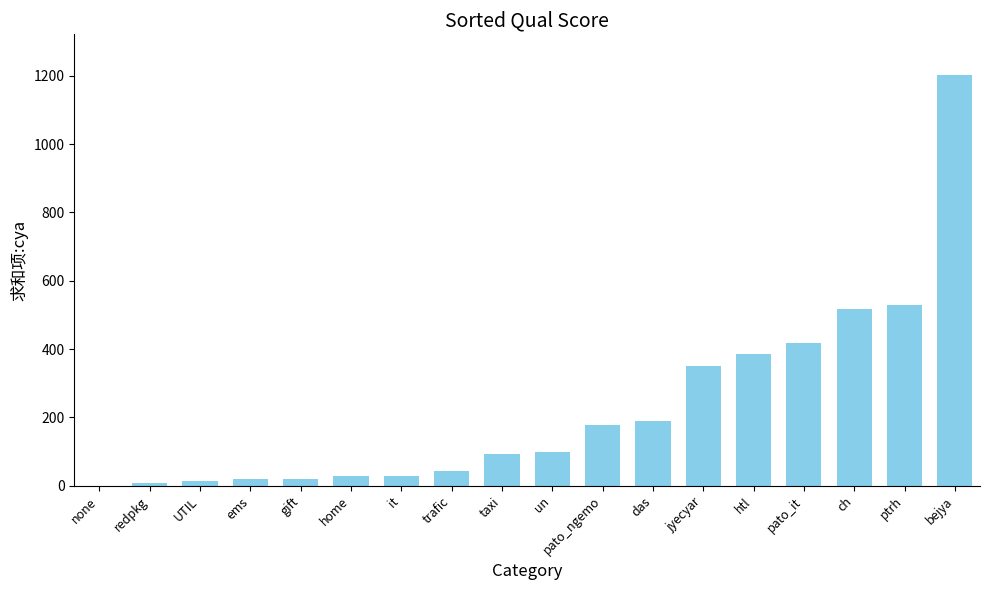

Does the chart contain stacked bars?

No